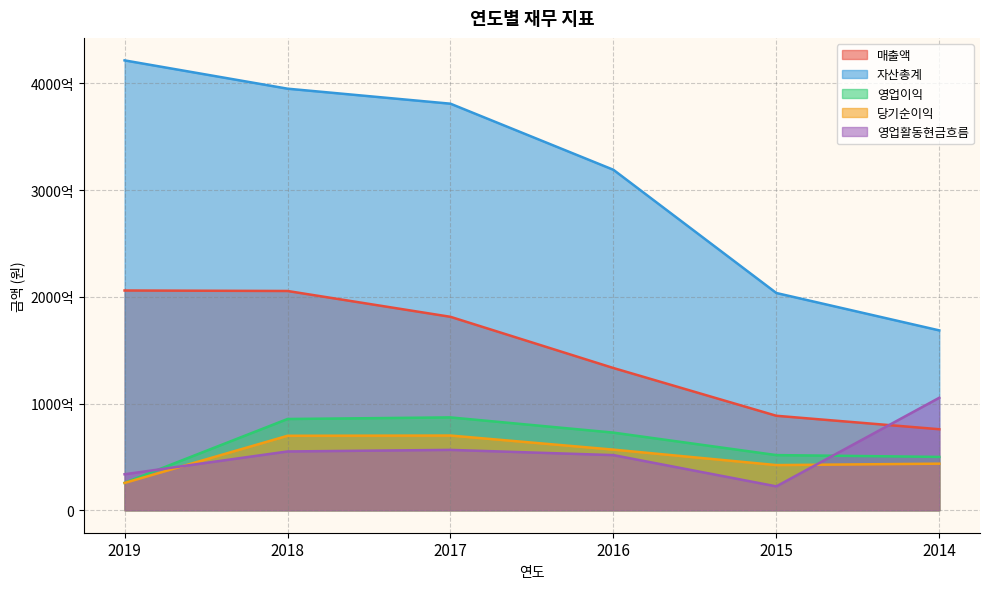

What is the lowest value of the 영업이익 series?

25688754464